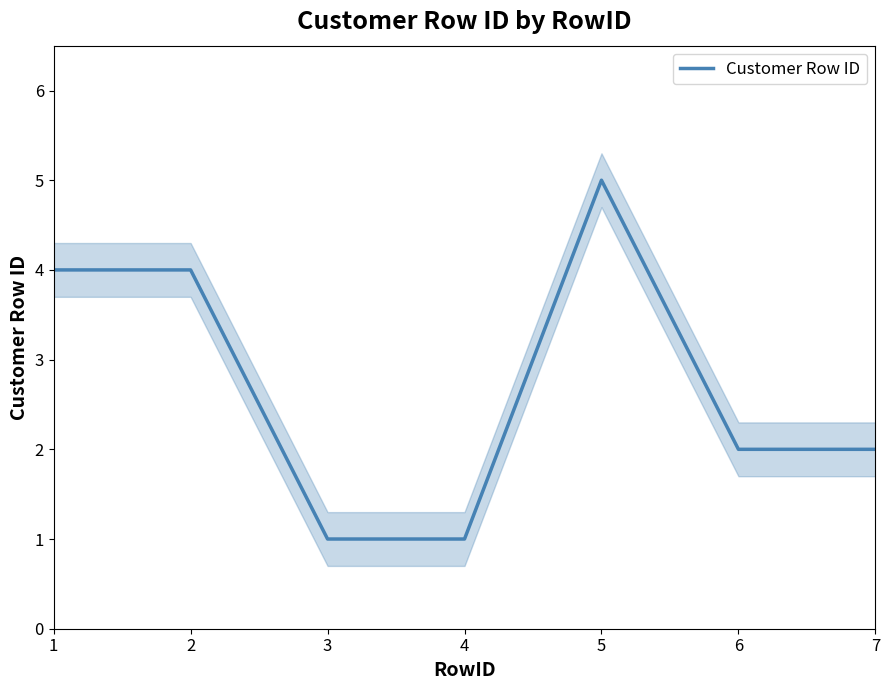

Reading right to left, what are all the values shown in this chart?

7=2	6=2	5=5	4=1	3=1	2=4	1=4